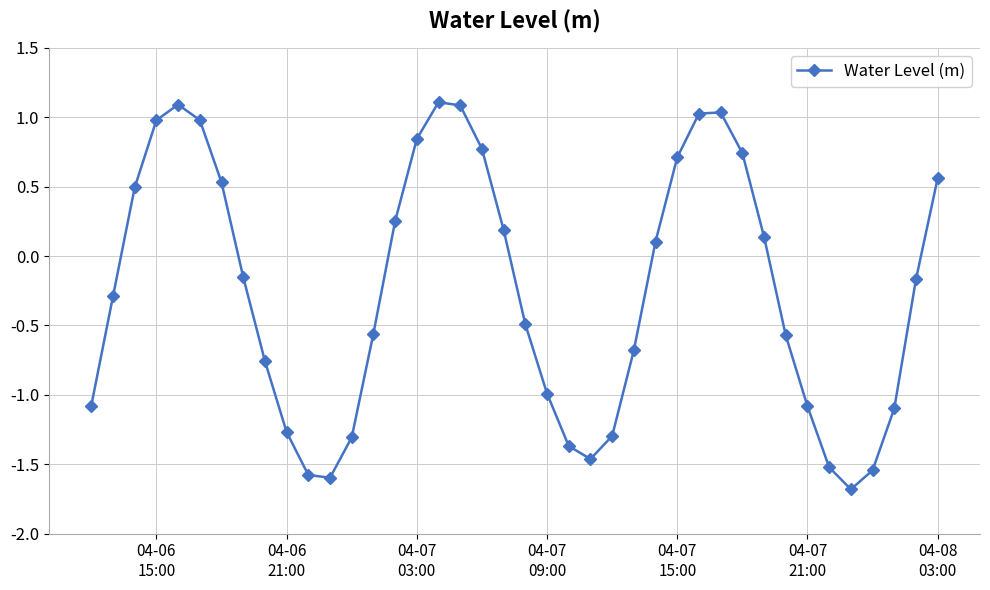

Is this an area chart (filled region under the line)?

No